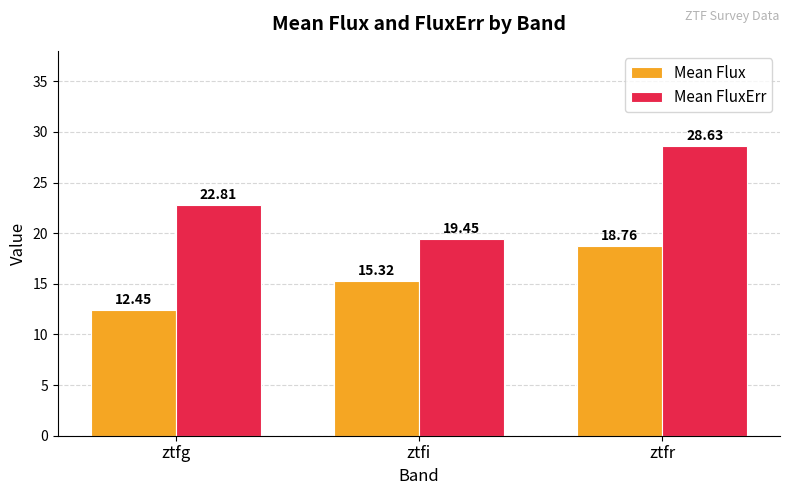

Which series has the largest total across all categories?

Mean FluxErr